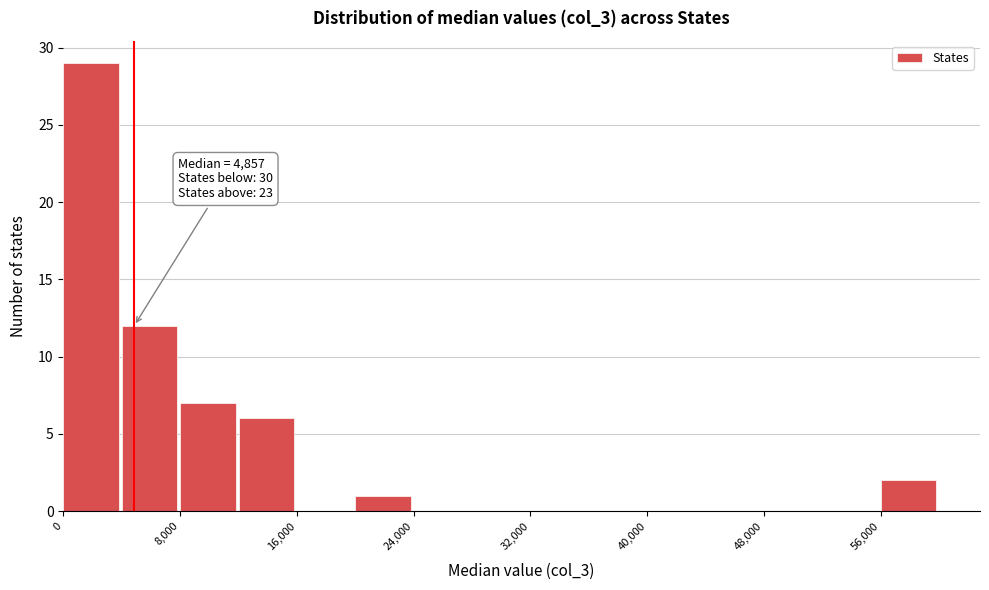

Which range on the x-axis has the tallest bar?

0 to 4000